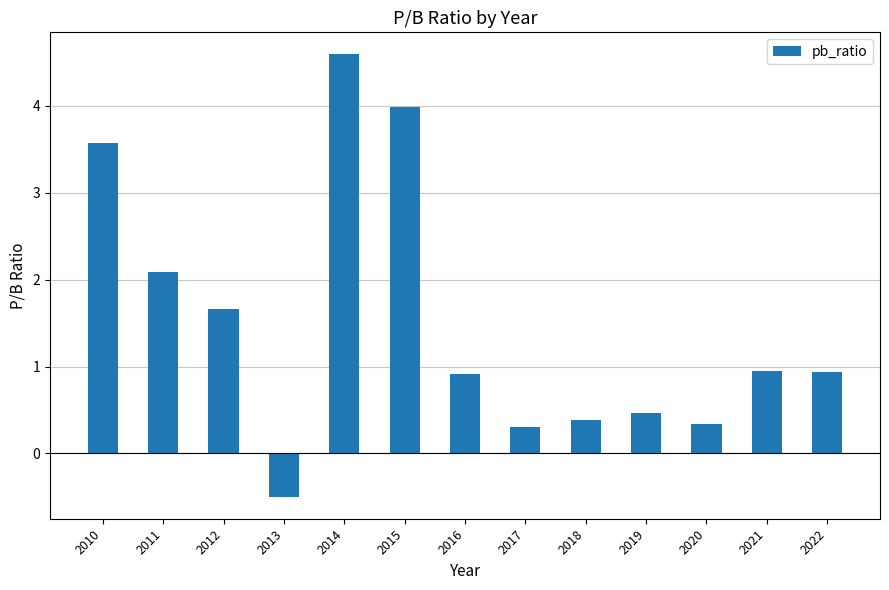

What is the greatest value displayed?

4.6